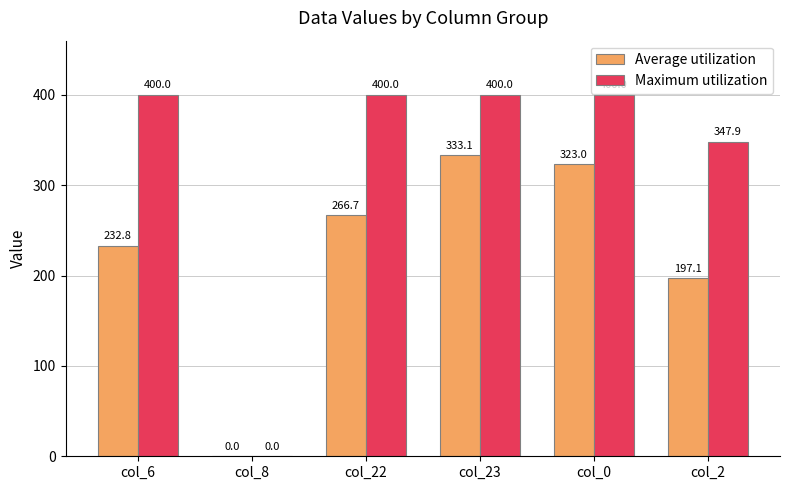

Reading left to right, extract all data points from this chart.

Average utilization: col_6=232.8	col_8=0.0	col_22=266.7	col_23=333.1	col_0=323.0	col_2=197.1
Maximum utilization: col_6=400.0	col_8=0.0	col_22=400.0	col_23=400.0	col_0=400.0	col_2=347.9